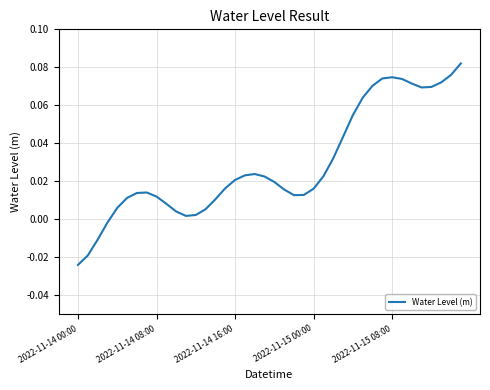

Which label corresponds to the smallest value in the chart?

2022-11-14 00:00